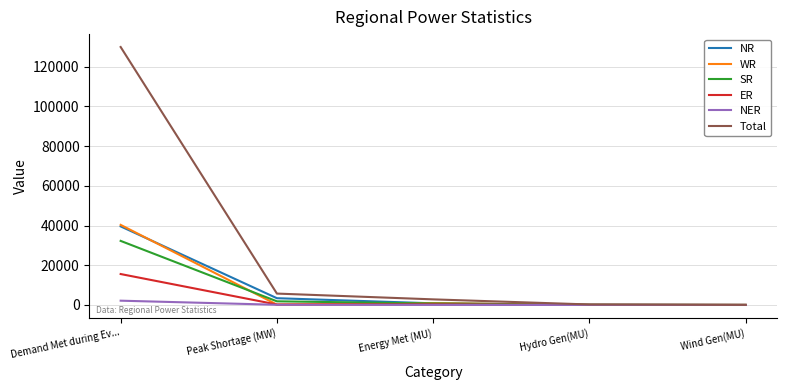

What are all the series names shown in the legend?

NR, WR, SR, ER, NER, Total